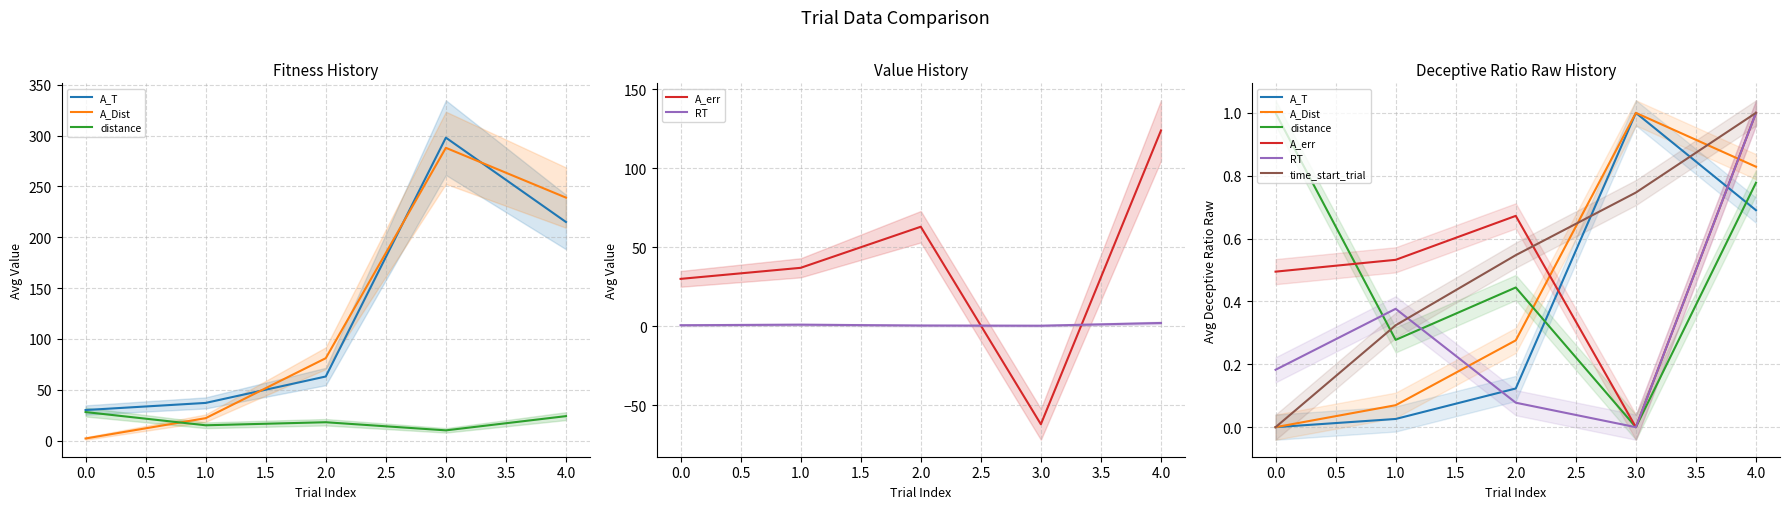

After their last crossing, which series has the higher values: A_Dist or distance?

A_Dist